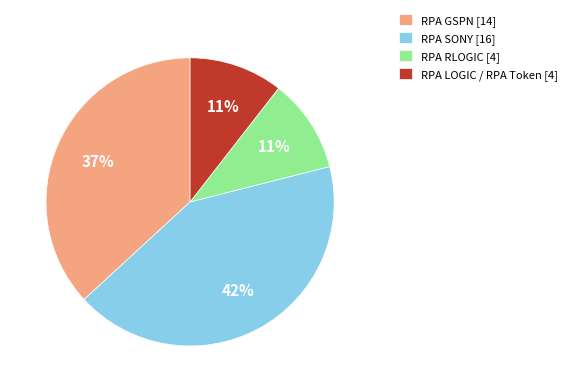

Which has a higher value, RPA SONY [16] or RPA LOGIC / RPA Token [4]?

RPA SONY [16]